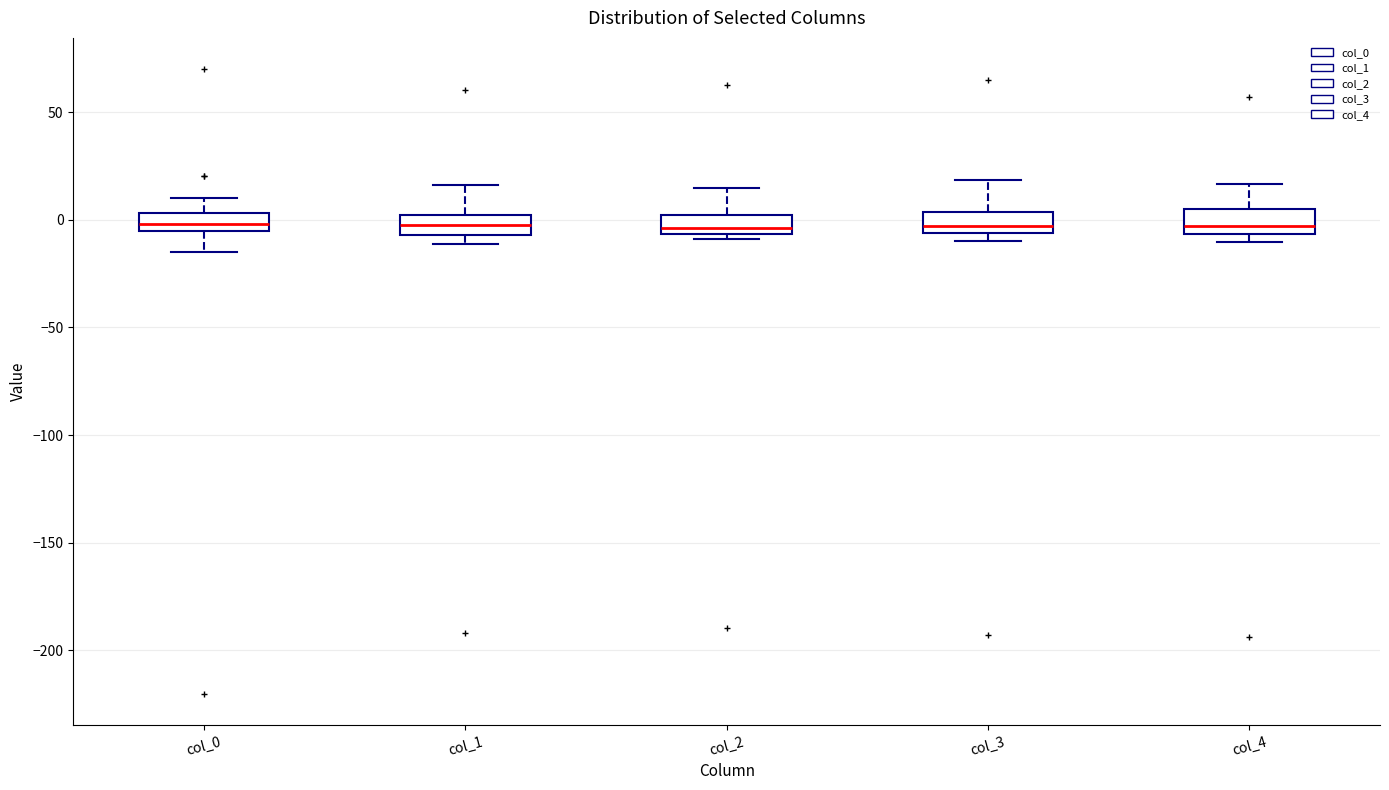

Reading left to right, read every box against the y-axis: the position of its median line, the range the box covers, and the ends of its whiskers. The values are not printed on the chart, so give them approximately, as read against the axis.

col_0: median 0, box -5 to 5, whiskers -15 to 10
col_1: median 0 (inside the box), box -5 to 0, whiskers -10 to 15
col_2: median -5 (just above the box's lower edge), box -5 to 0, whiskers -10 to 15
col_3: median -5 (inside the box), box -5 to 5, whiskers -10 to 20
col_4: median -5 (just above the box's lower edge), box -5 to 5, whiskers -10 to 15